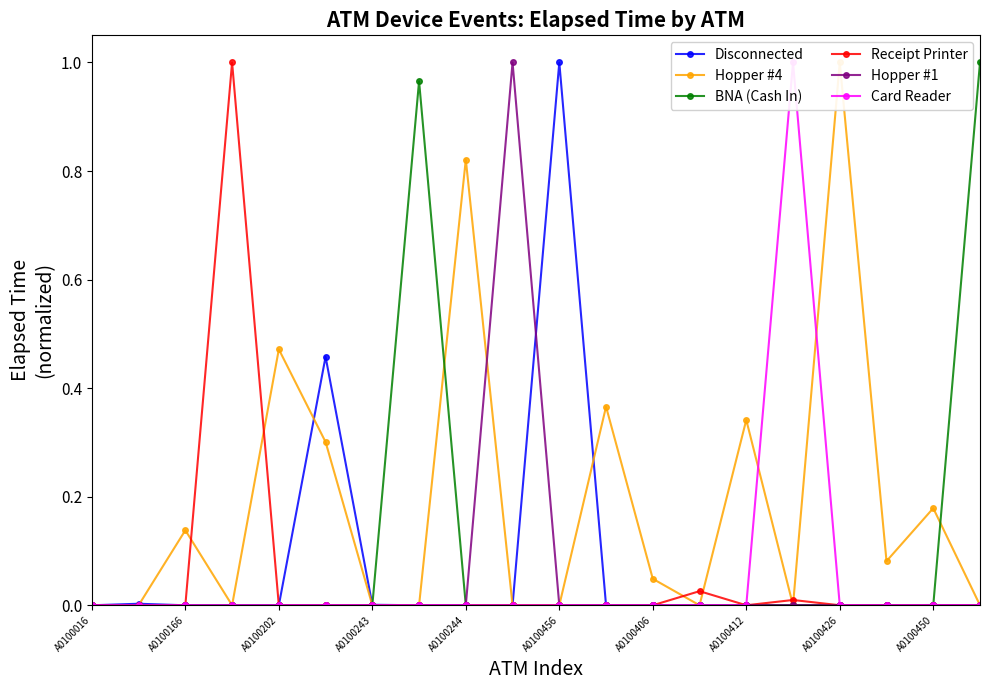

Count the number of categories in the chart.

20